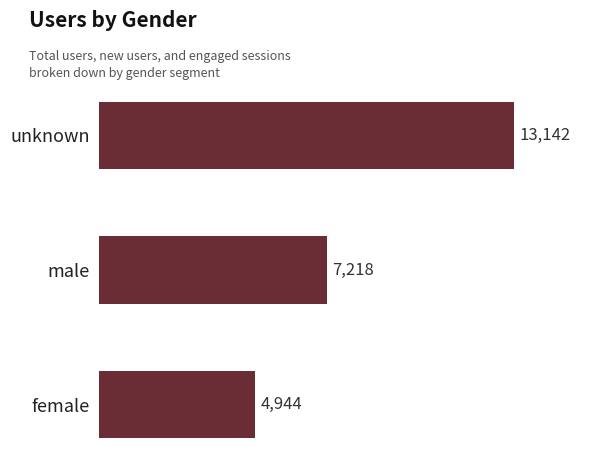

Reading top to bottom, transcribe all the data shown in this chart.

unknown=13142	male=7218	female=4944